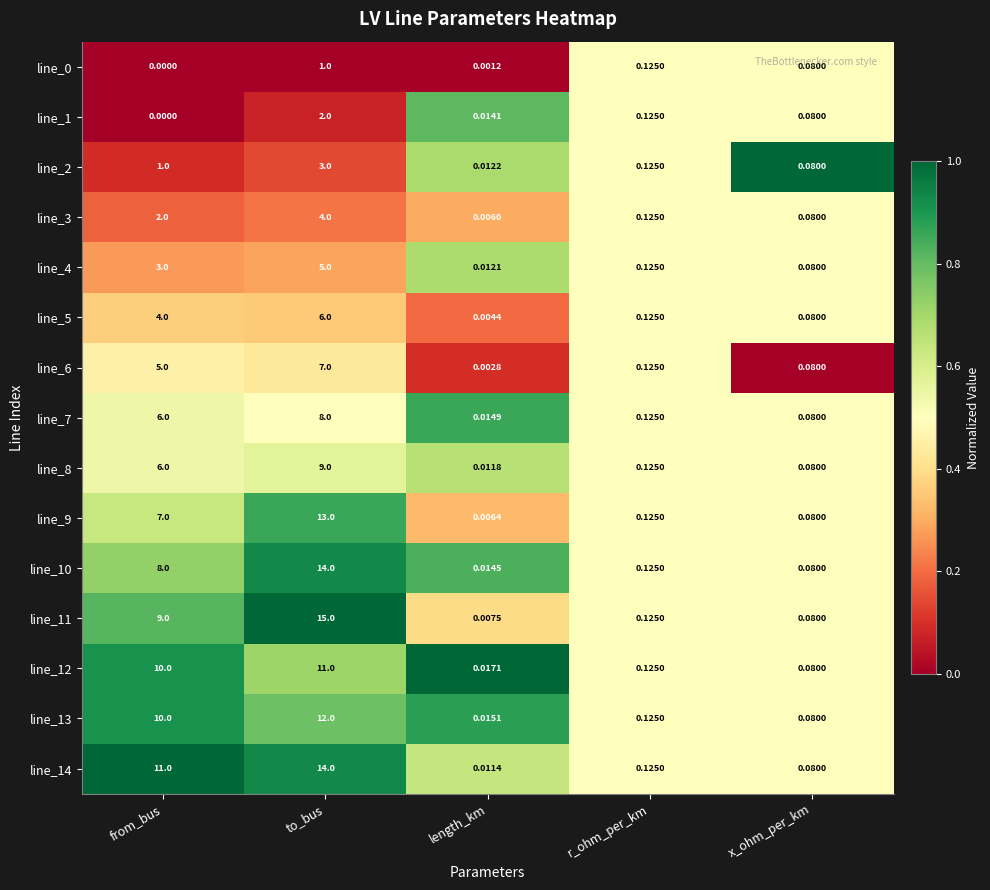

Rank the categories by line_2 value from highest to lowest.

to_bus, from_bus, r_ohm_per_km, x_ohm_per_km, length_km